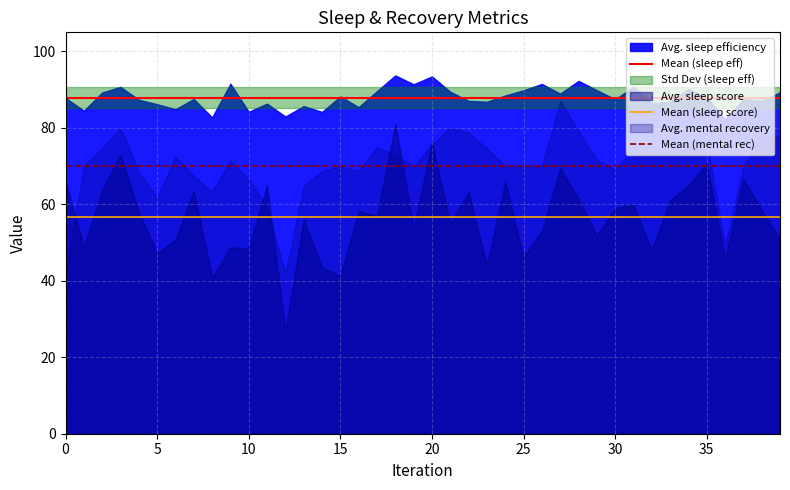

What is the sum of the Mean (sleep eff) values at 0 and 5?

175.9